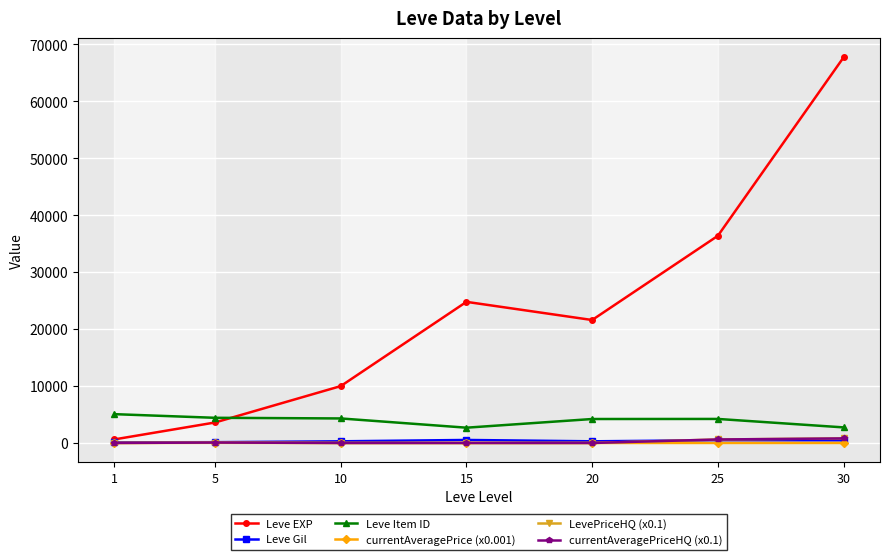

Is this an area chart (filled region under the line)?

No